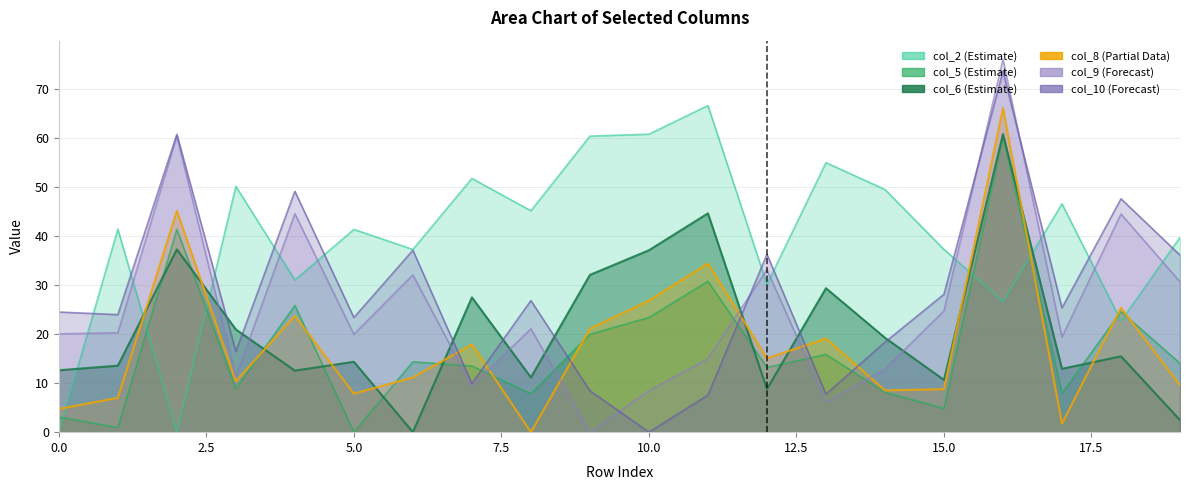

True or false: col_9 has a value of 14.3 at 10.

False